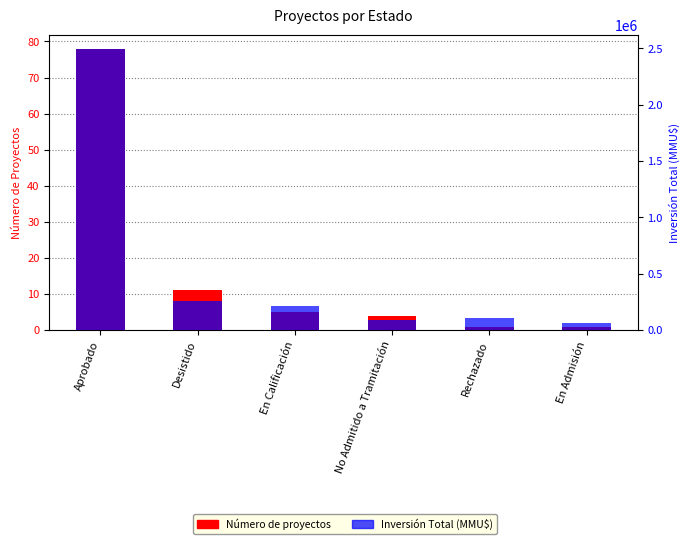

At which label is Número de proyectos closest to 39?

Desistido